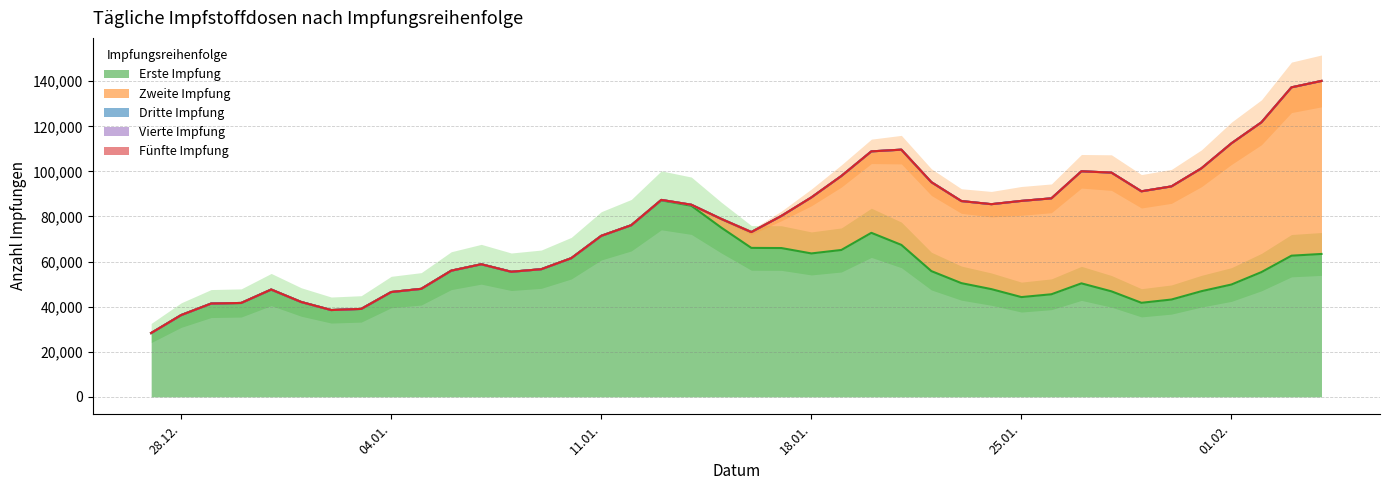

What is the minimum value for Erste Impfung?

28316.6